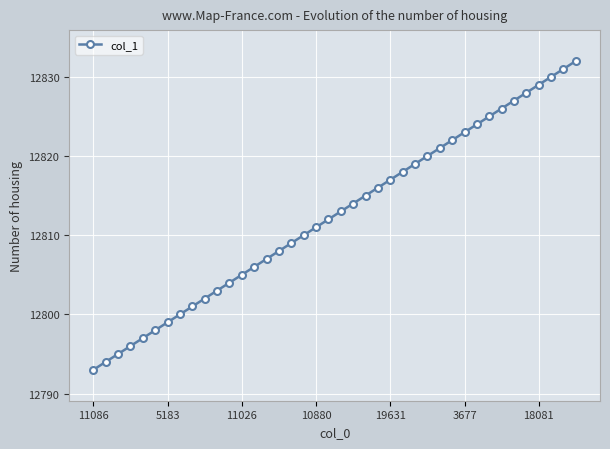

What is the value of the 6th point from the left?

12798